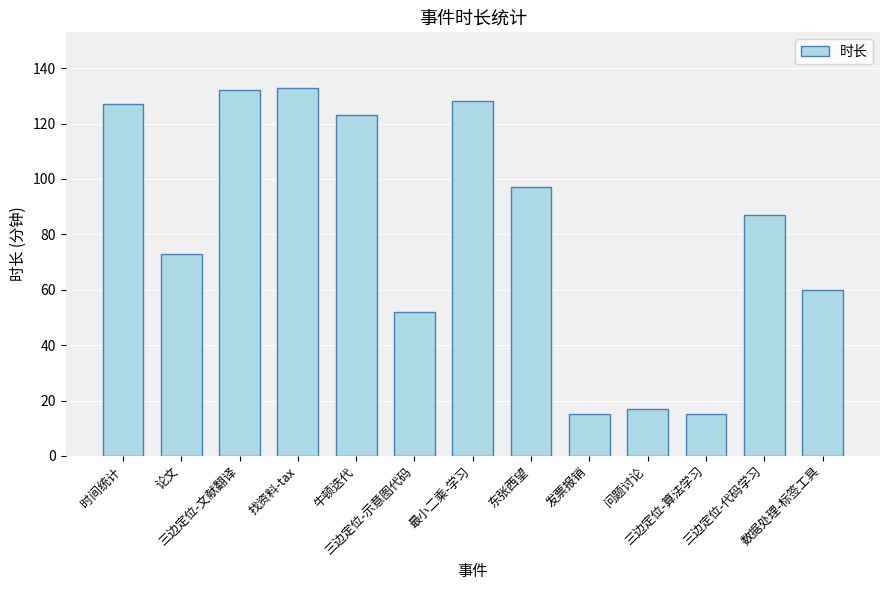

How many data points does each series have?

13